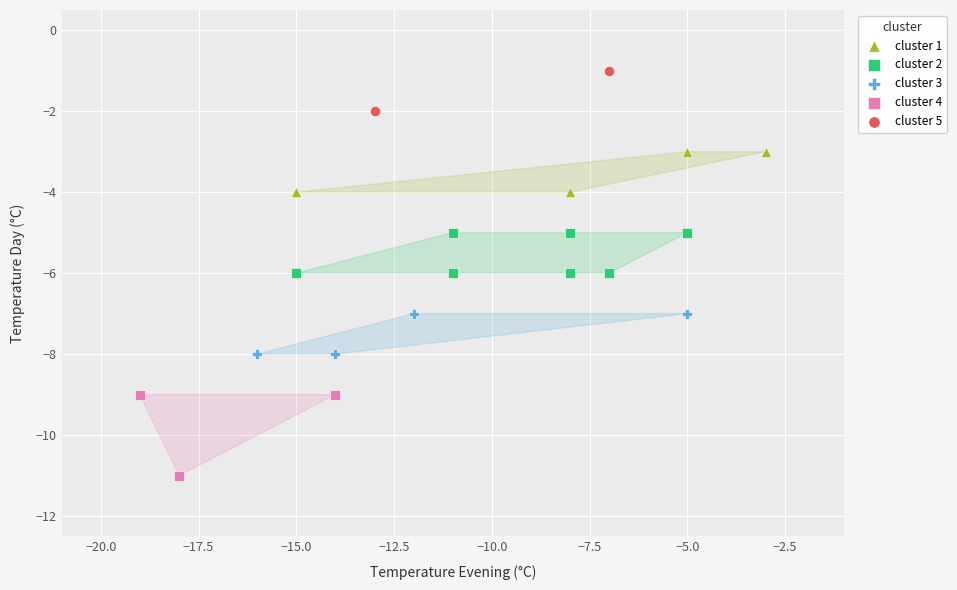

Which series contains the highest Y value?

cluster 5